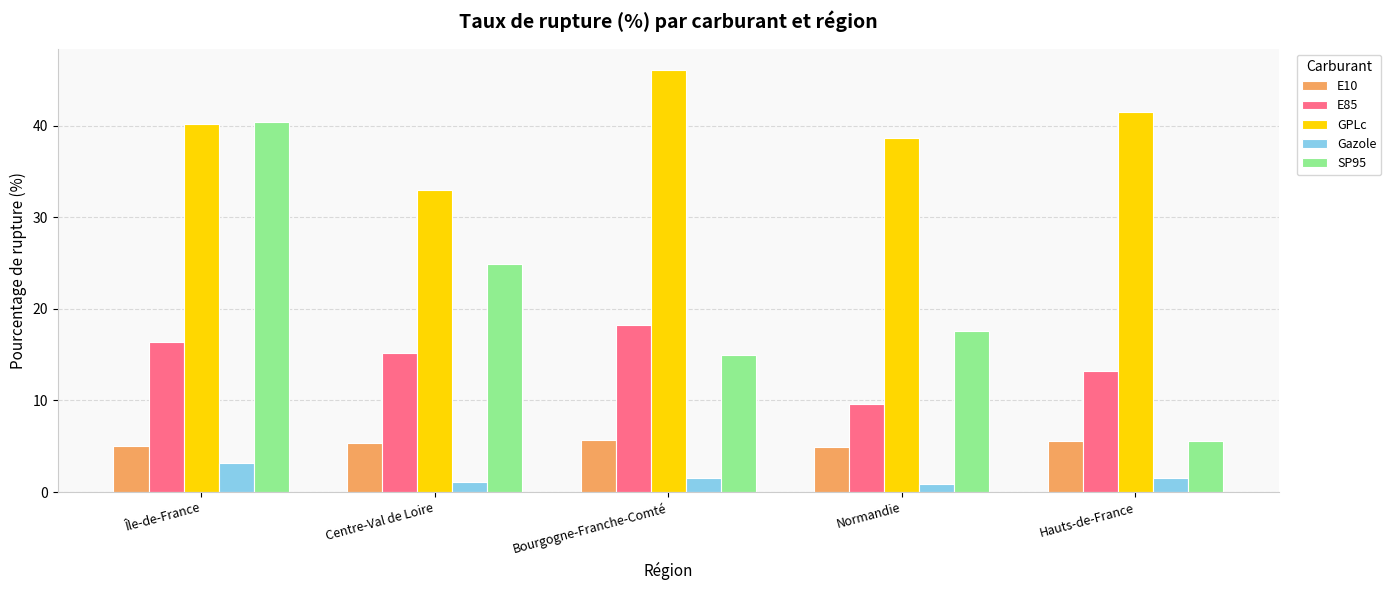

Rank the series at Normandie from lowest to highest value.

Gazole, E10, E85, SP95, GPLc